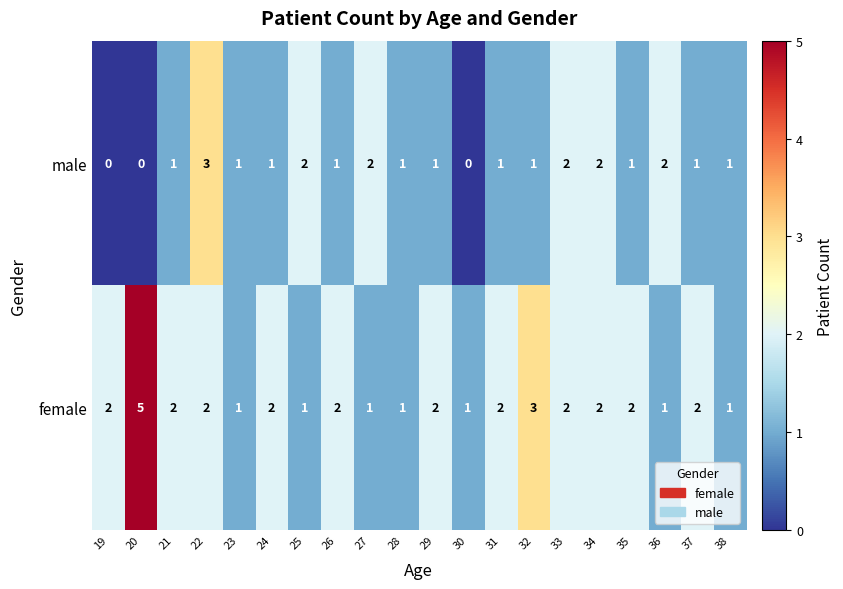

Which series changed the most between 31 and 38?

female